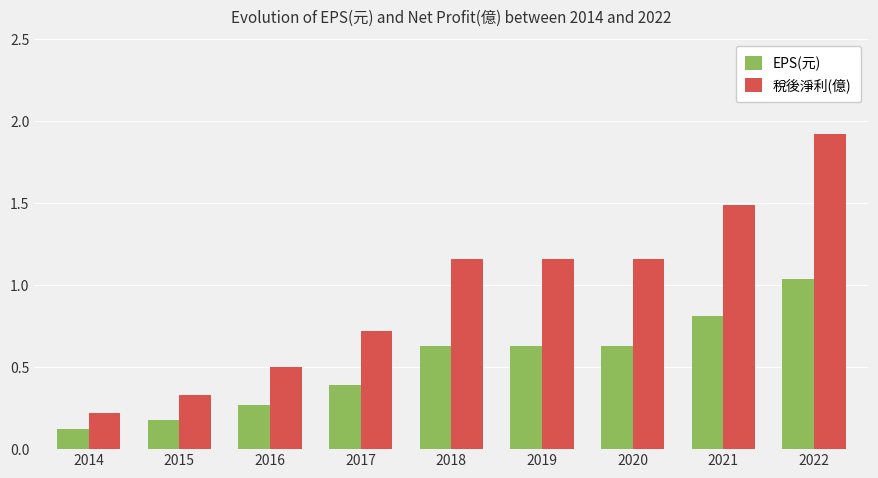

Is it true that 稅後淨利(億) equals 2.6 at 2021?

False